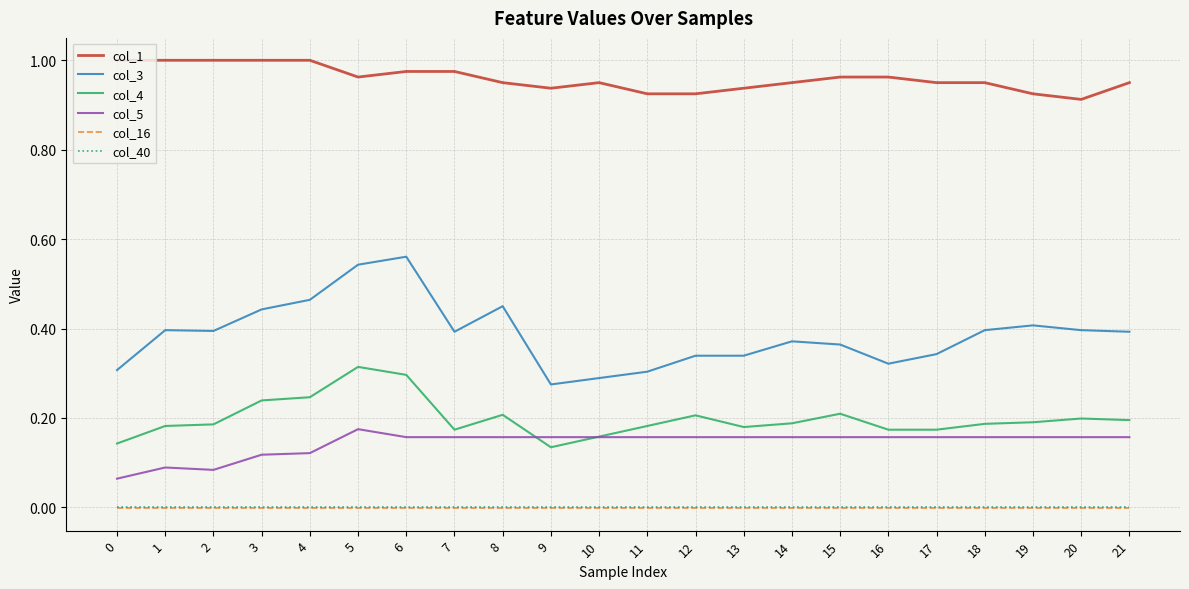

True or false: col_16 and col_1 intersect in this chart.

False